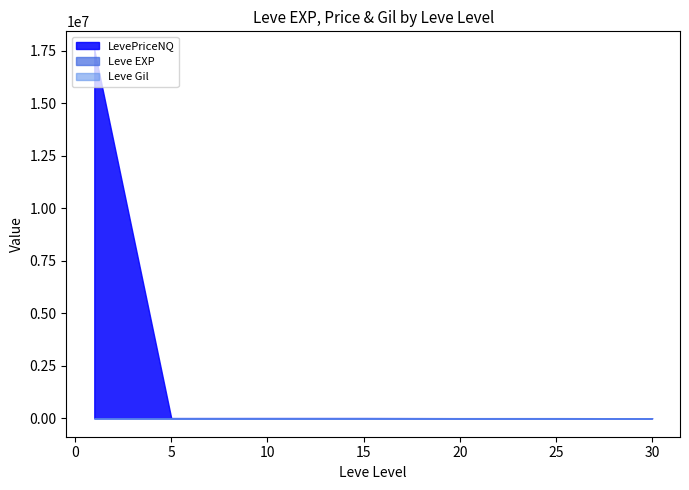

What is the value of the Leve Gil point at the 8th from the left?

170.0